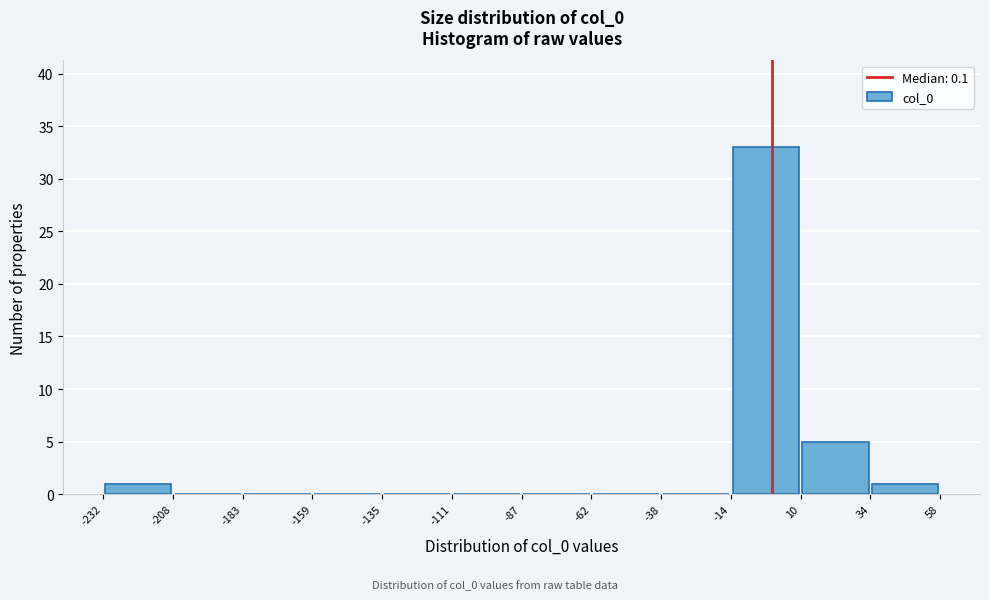

Reading left to right, transcribe this chart: for each bar, give the range it covers on the x-axis and its height. The values are not printed on the chart, so give them approximately, as read against the axis.

-232 to -208: 1
-208 to -183: 0
-183 to -159: 0
-159 to -135: 0
-135 to -111: 0
-111 to -87: 0
-87 to -62: 0
-62 to -38: 0
-38 to -14: 0
-14 to 10: 33
10 to 34: 5
34 to 58: 1